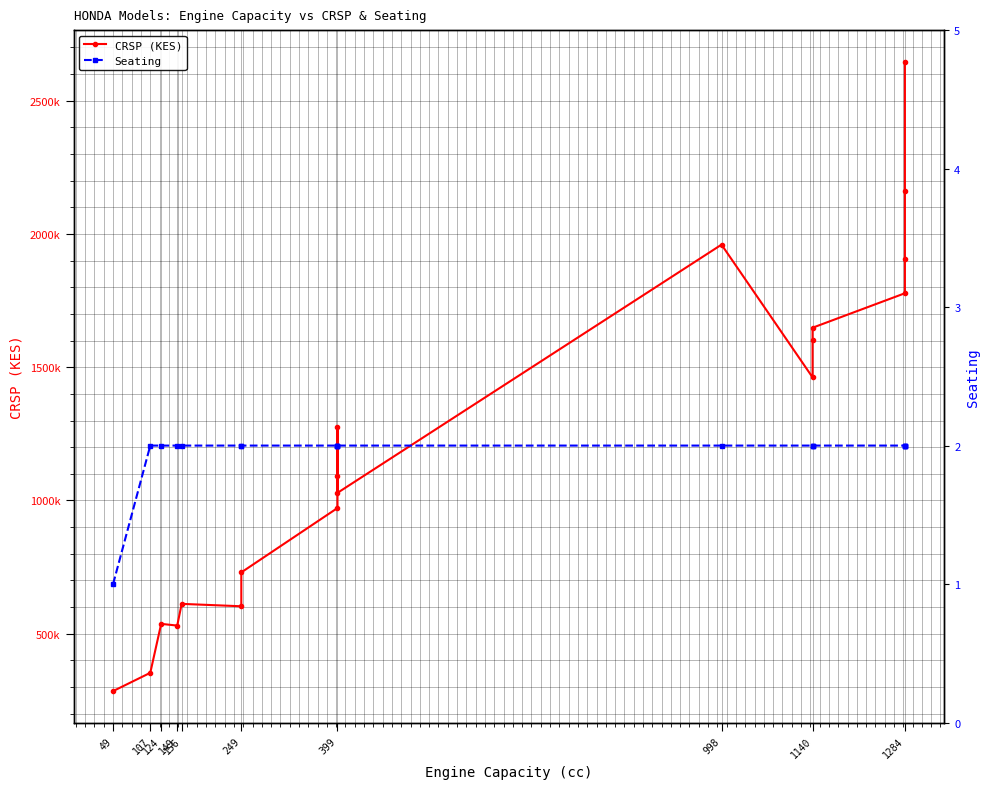

Does the chart have visible grid lines?

Yes